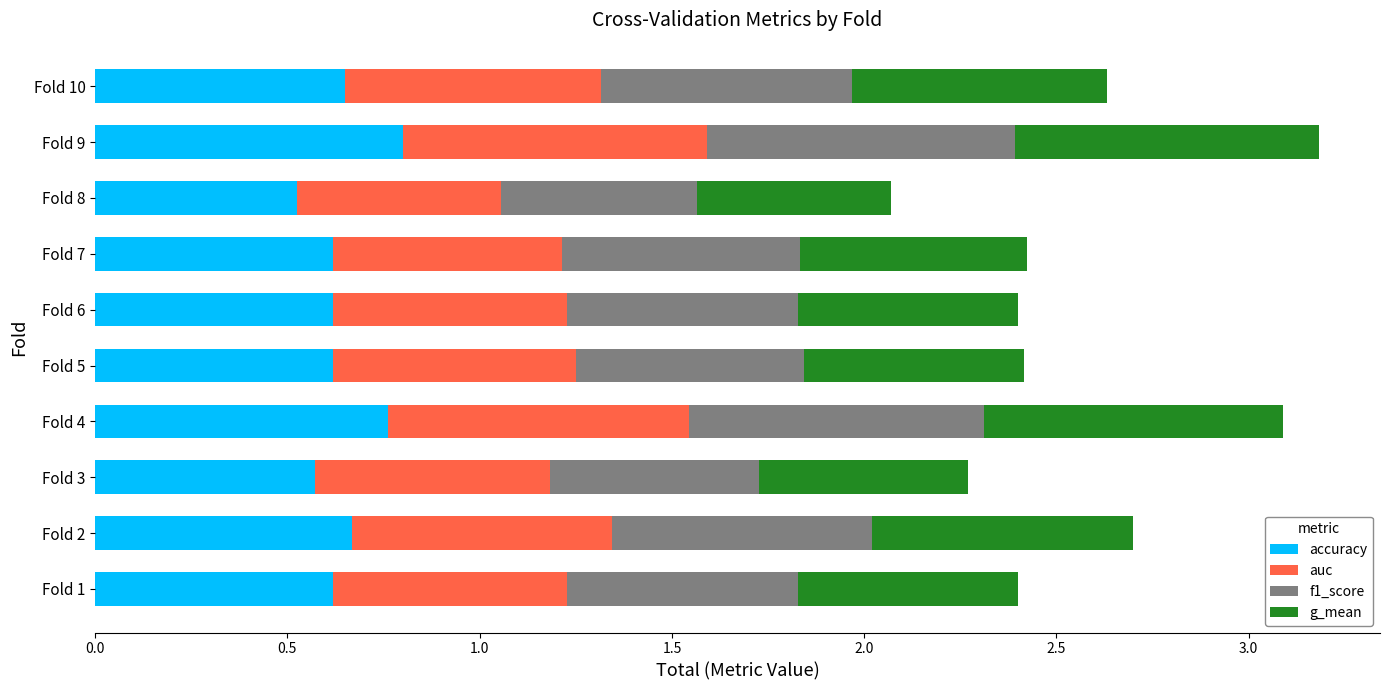

What is the total value across all series at Fold 6?

2.4